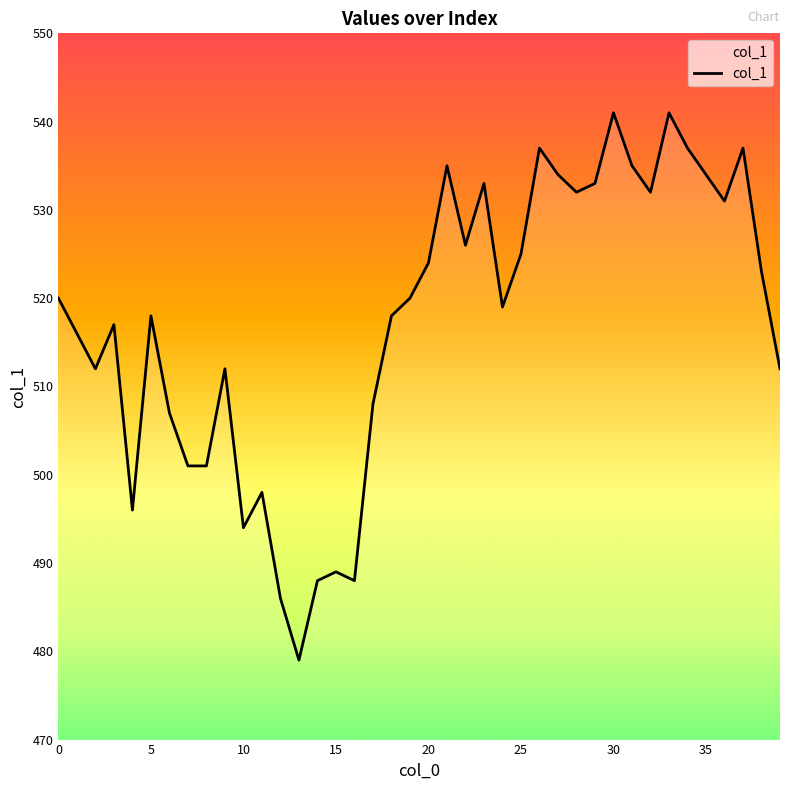

What is the maximum value shown in the chart?

541